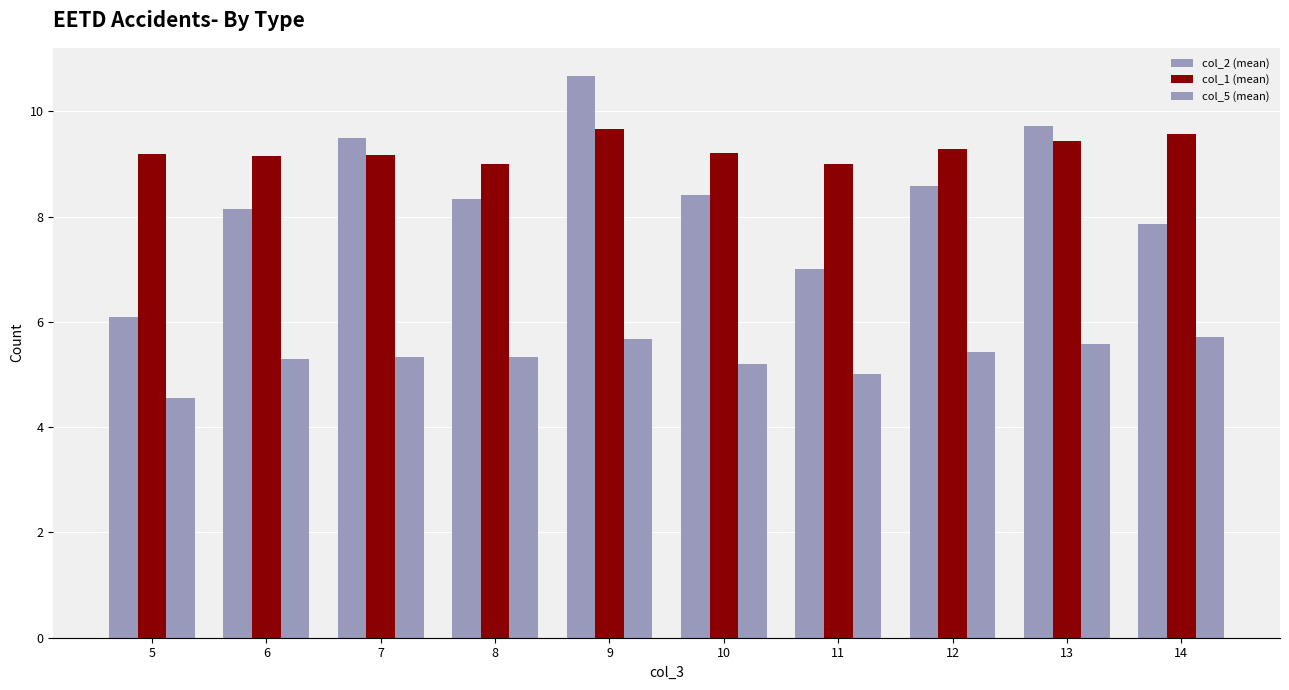

How many groups of bars are there?

10